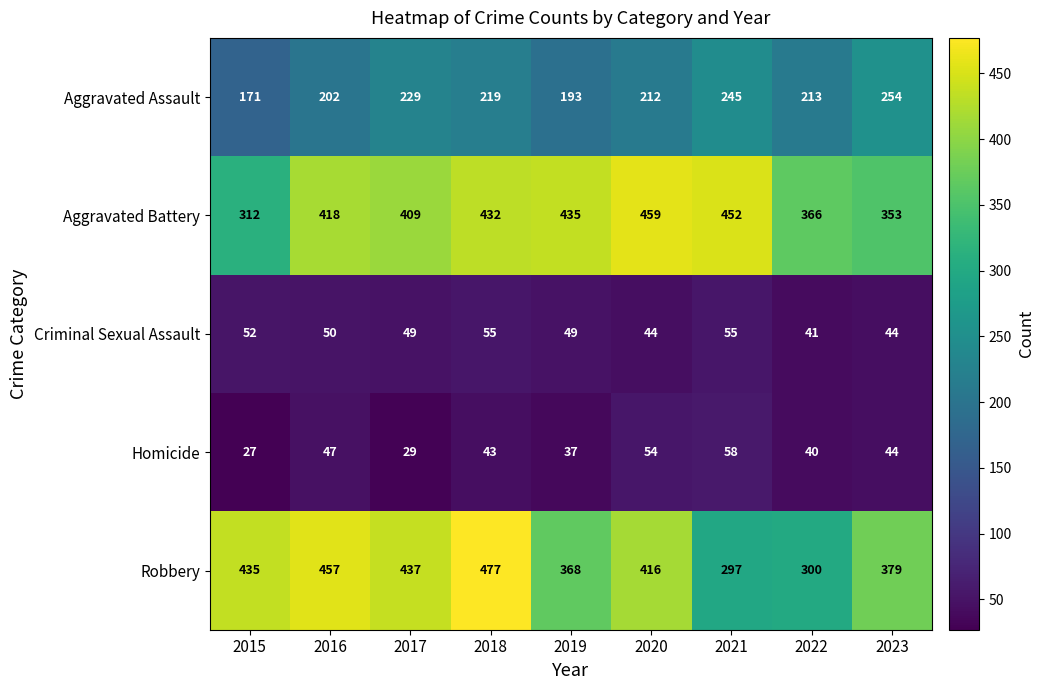

List the series in order of their peak value, highest first.

Robbery, Aggravated Battery, Aggravated Assault, Homicide, Criminal Sexual Assault